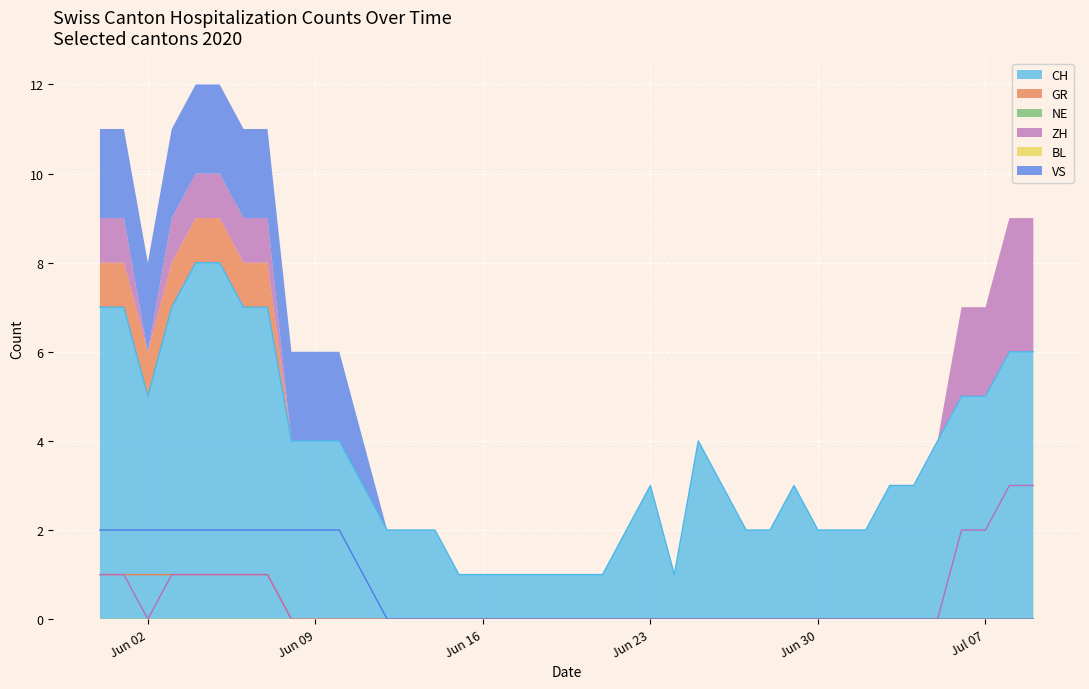

True or false: CH has a value of 9 at Jun 02.

False